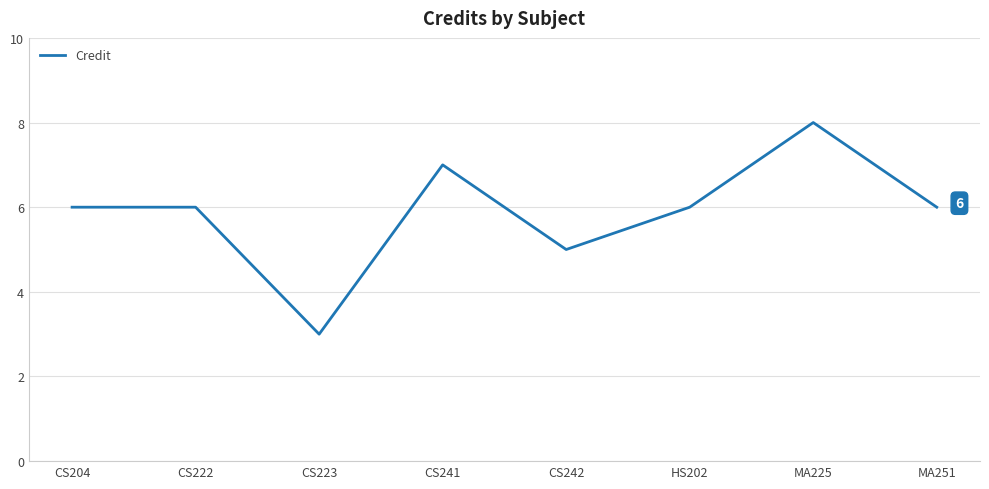

Count the number of categories in the chart.

8